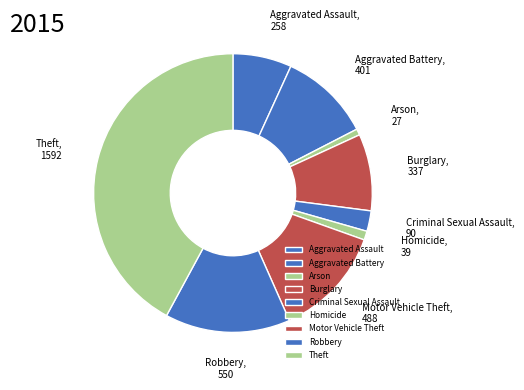

The Aggravated Battery slice represents 5% of the pie. True or false?

False